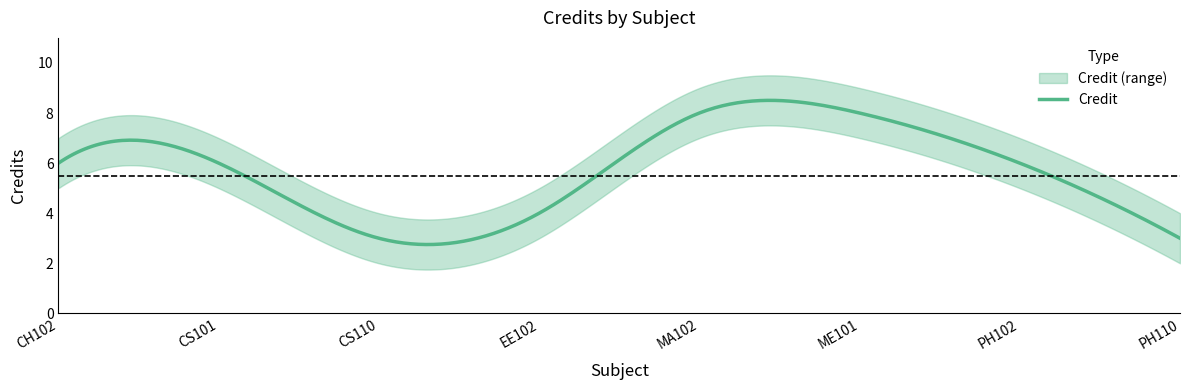

True or false: the data shows 14 at MA102.

False